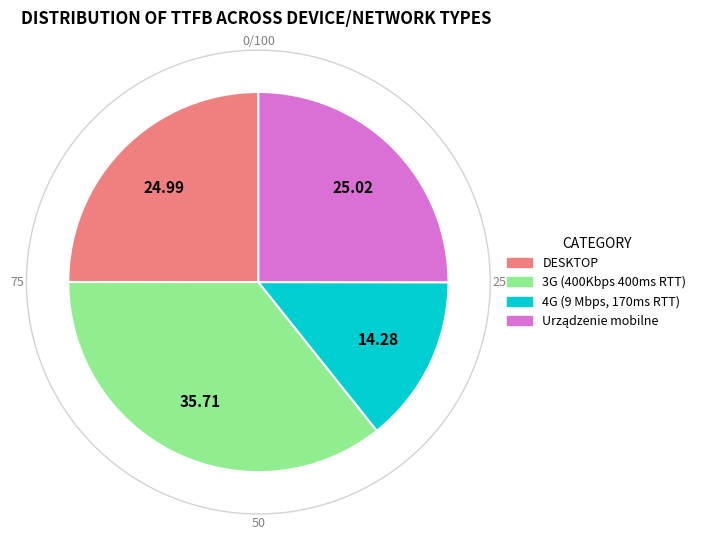

To the nearest percent, what portion does 3G (400Kbps 400ms RTT) represent?

36%